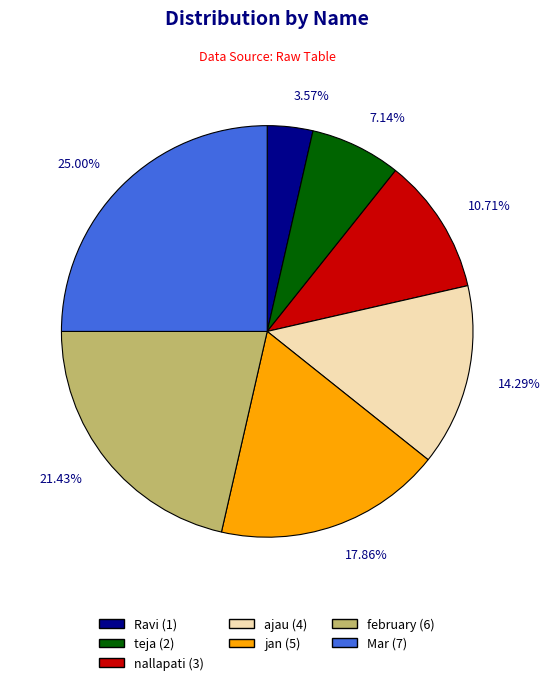

Is the sum of february and nallapati greater than half?

No